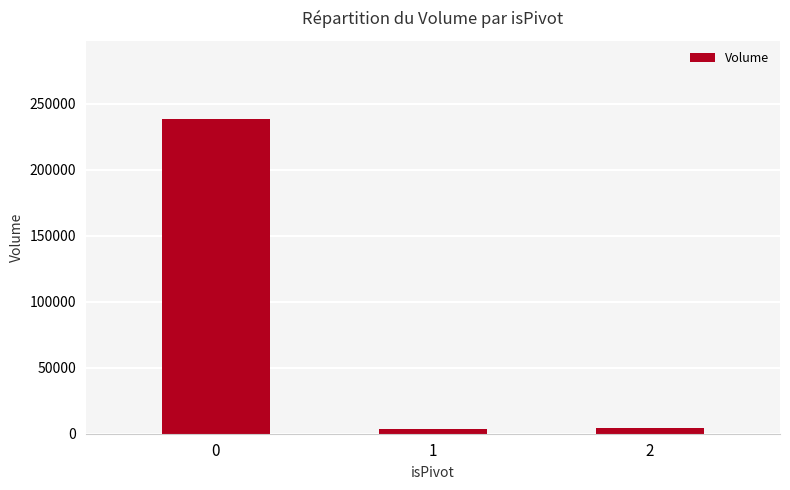

What is the greatest value displayed?

238000